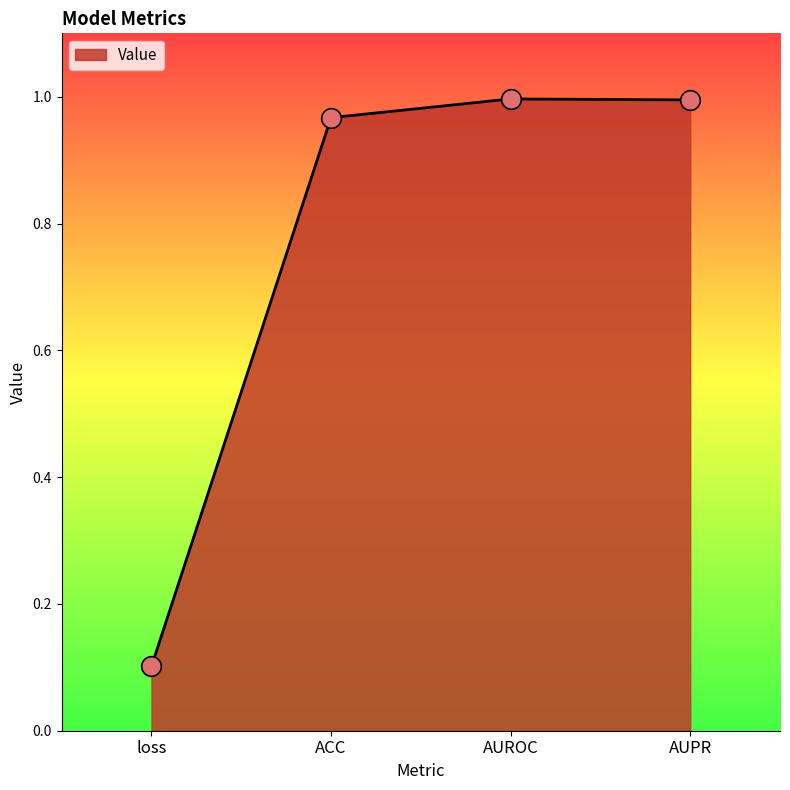

What is the change in value from loss to ACC?

+0.9